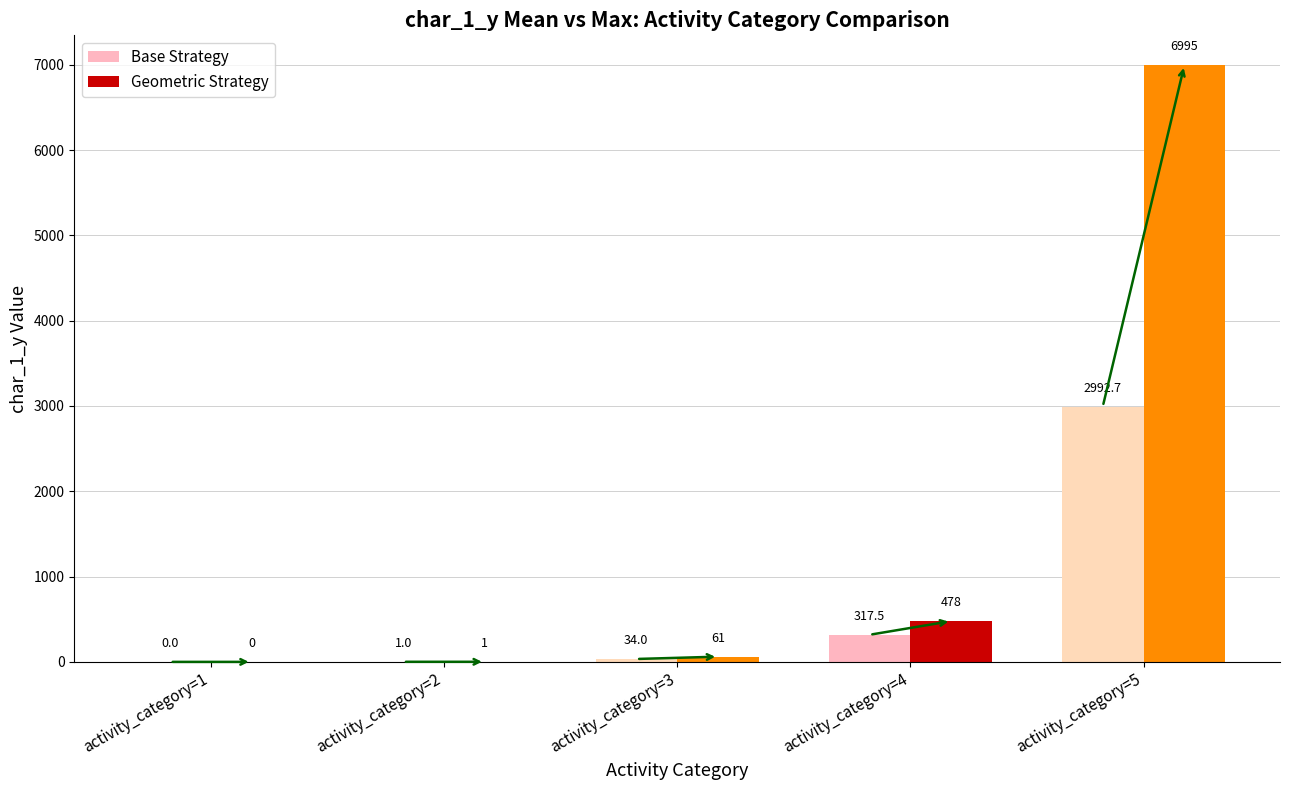

Is it true that Geometric Strategy equals 837.4 at activity_category=4?

False